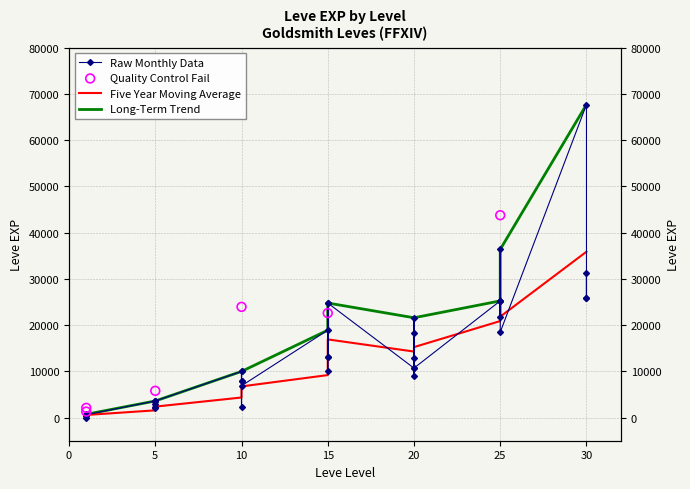

Is the value of Five Year Moving Average at 20 greater than the value of Long-Term Trend at 1?

Yes